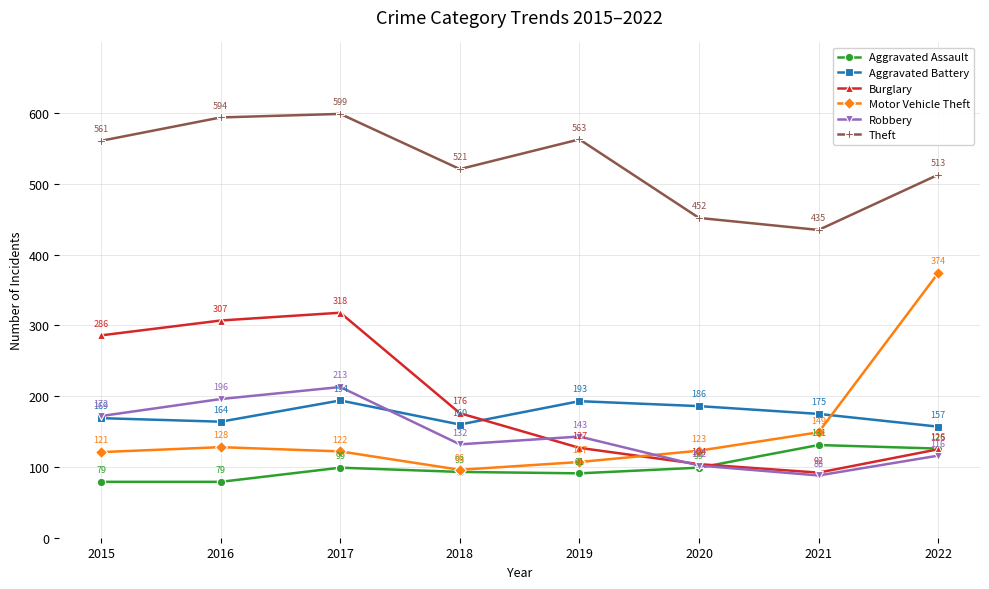

How many series are shown in this chart?

6